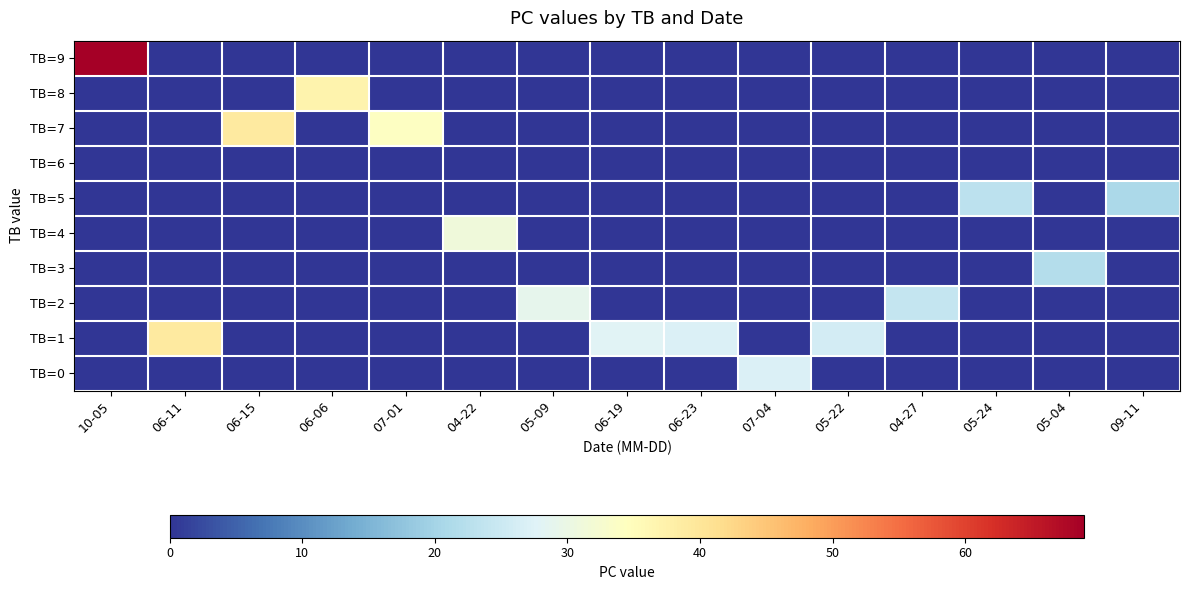

Rank the series at 05-09 from highest to lowest value.

TB=2, TB=9, TB=8, TB=7, TB=6, TB=5, TB=4, TB=3, TB=1, TB=0